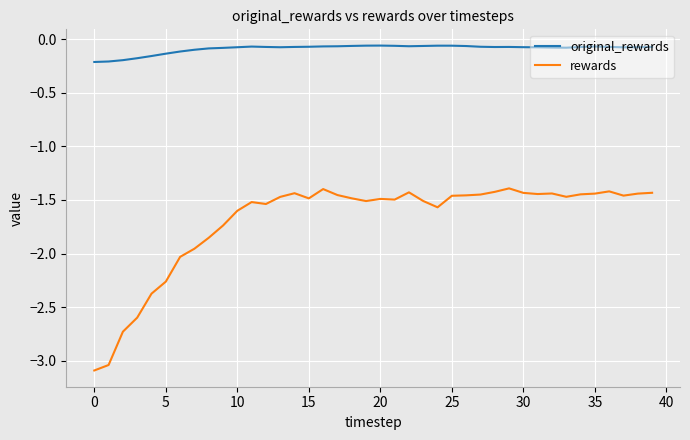

What is the difference between the maximum and minimum values in the rewards series?

1.7